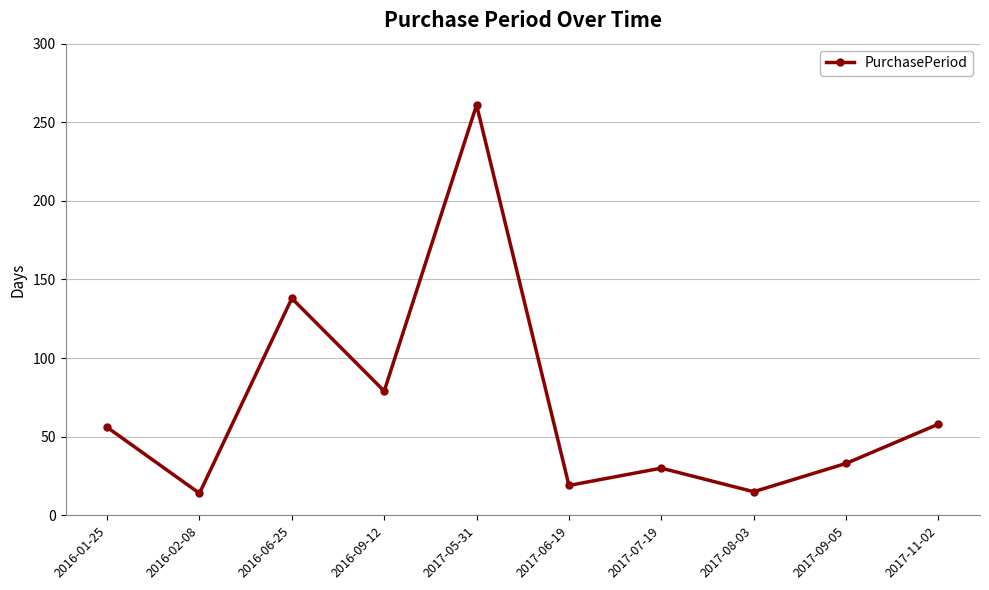

What is the label of the 5th point from the right?

2017-06-19